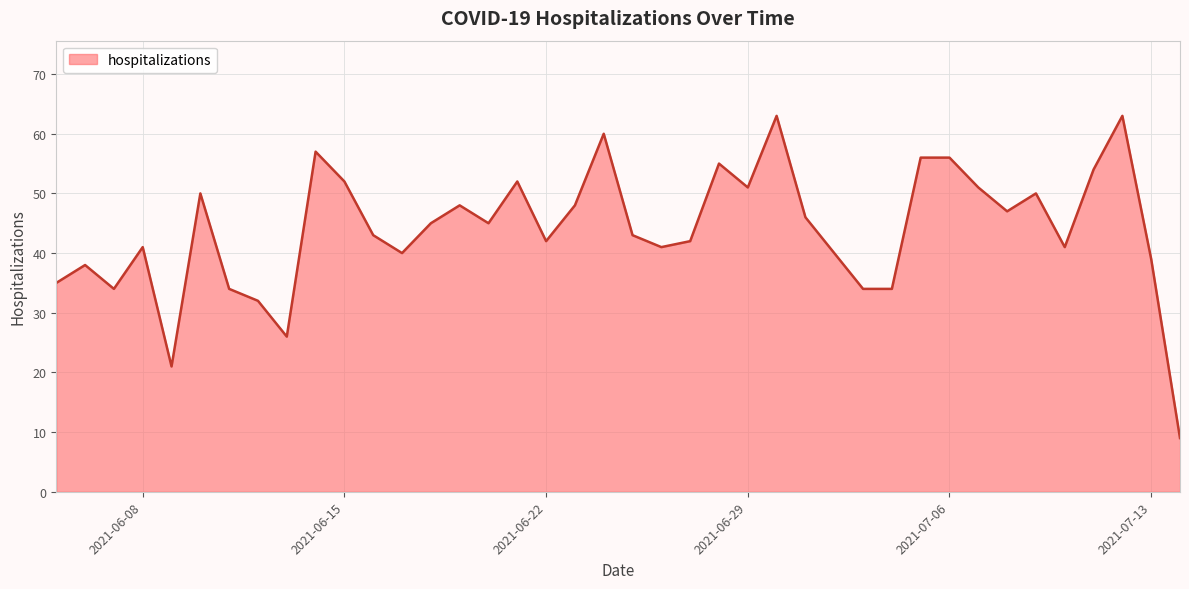

What is the difference between the maximum and minimum values?

54